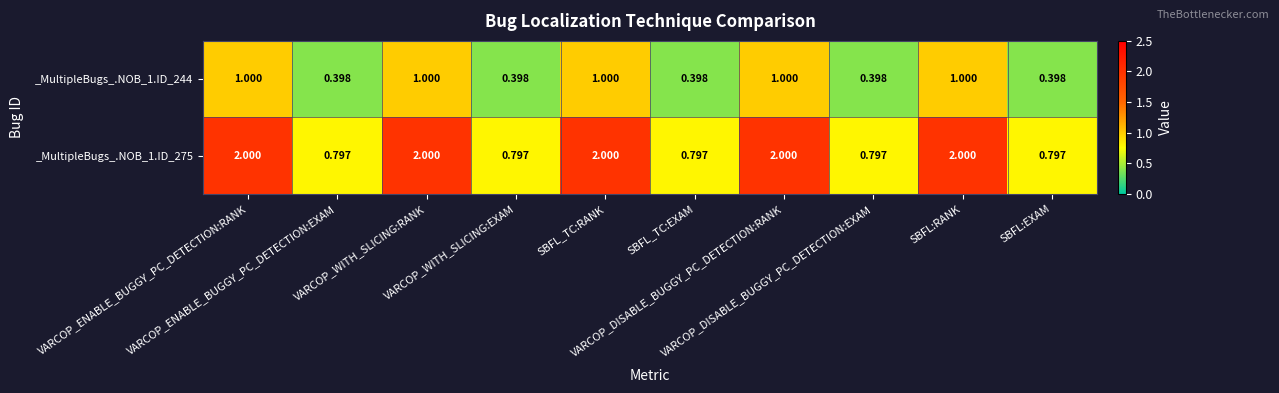

Count the number of categories in the chart.

10